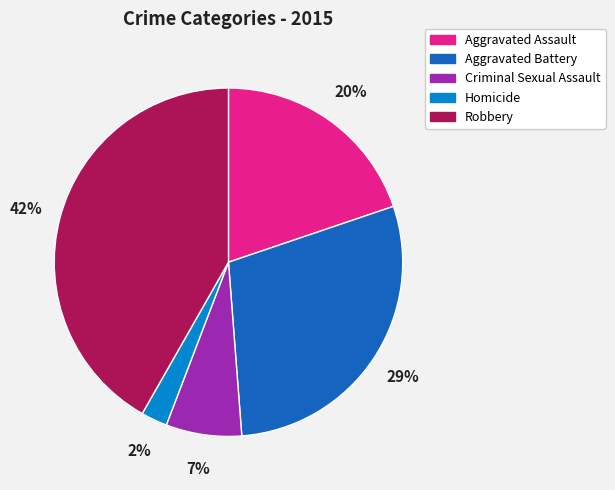

To the nearest percent, what portion does Aggravated Assault represent?

20%